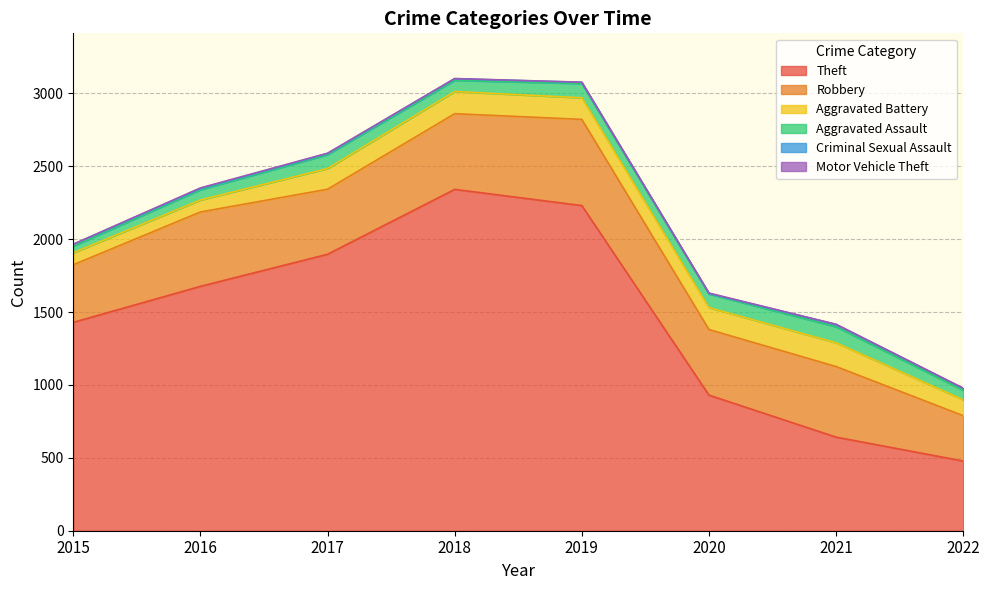

What is the value of the Motor Vehicle Theft point at the 5th from the left?

1